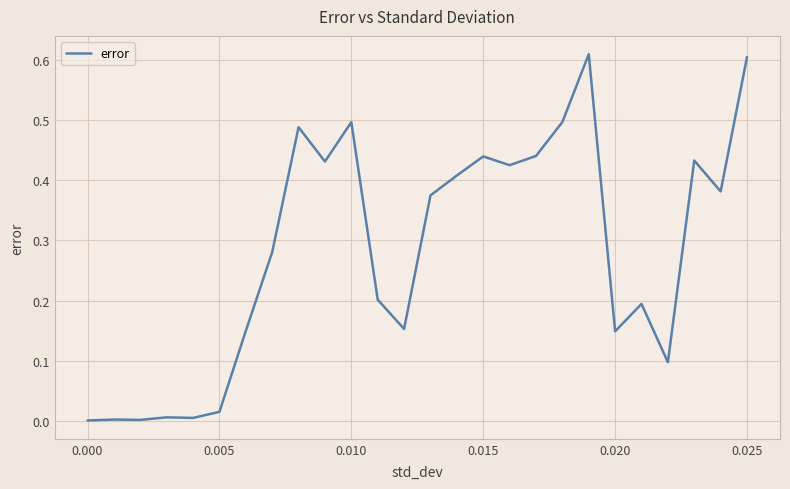

What is the average value?

0.3